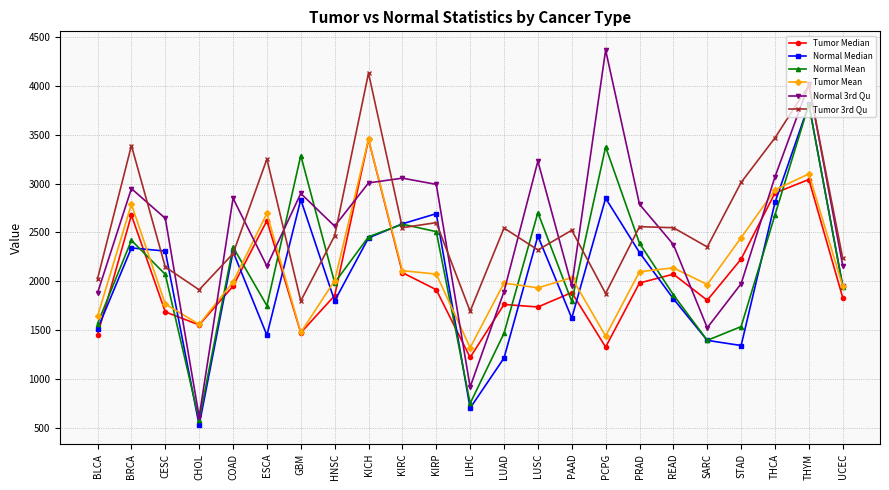

What is the difference between the highest and lowest values at LUSC?

1494